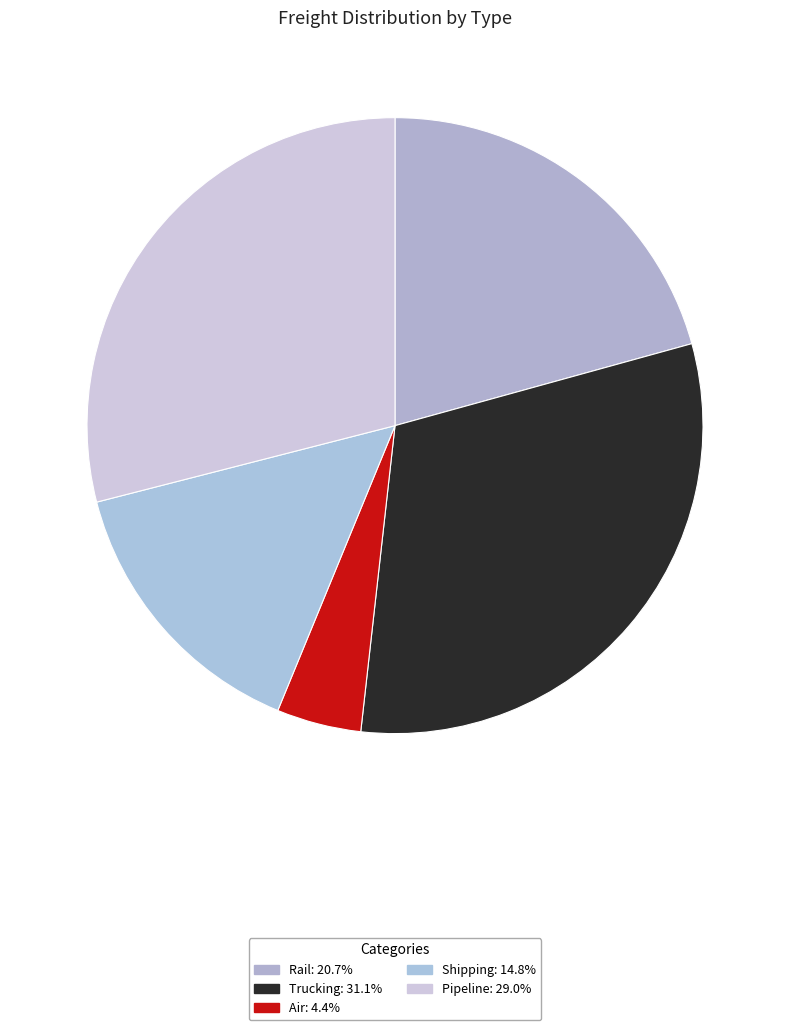

Does any single category account for the majority?

No